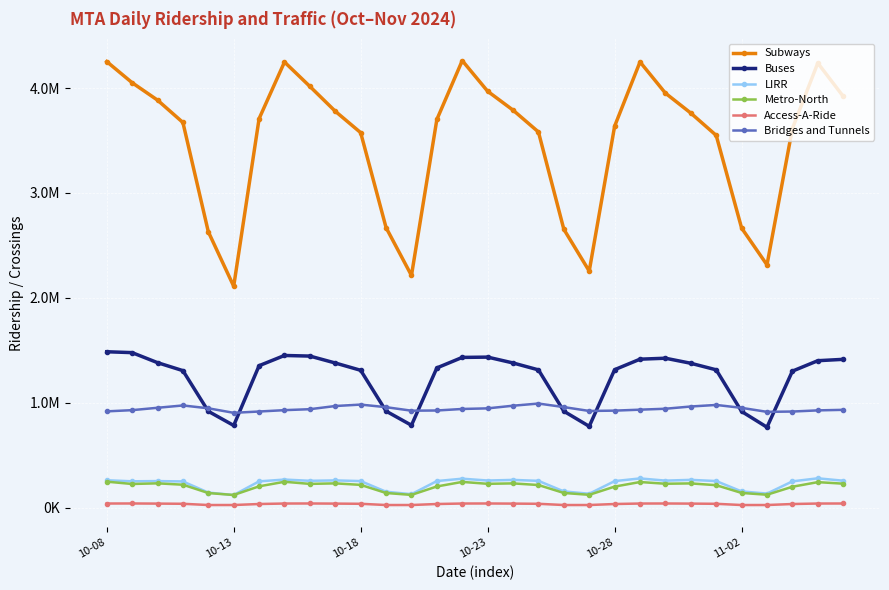

True or false: Access-A-Ride and Metro-North cross at least once.

False